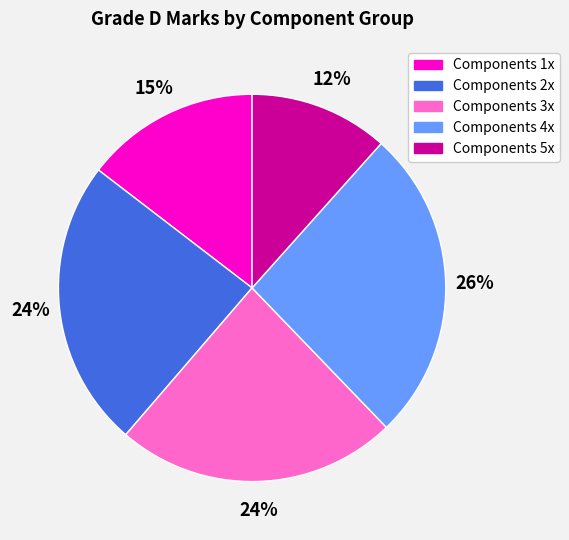

True or false: Components 5x accounts for 12% of the total.

True